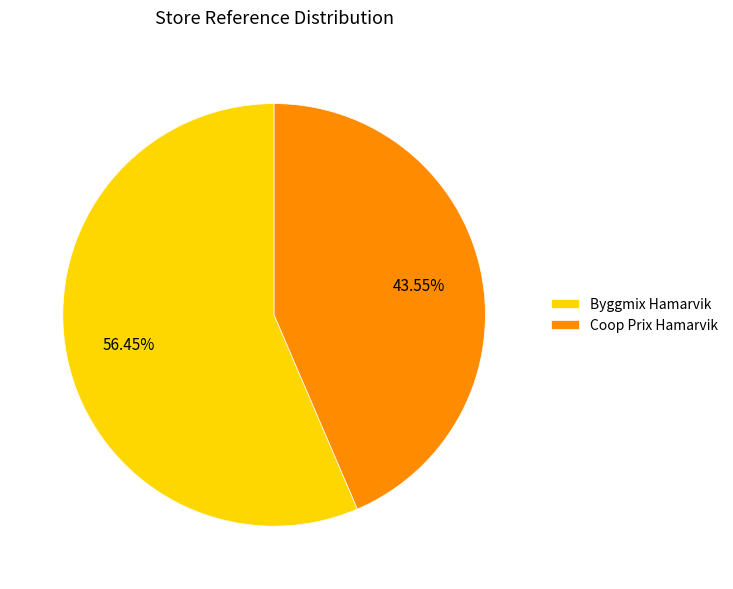

Which category has the biggest portion of the pie?

Byggmix Hamarvik